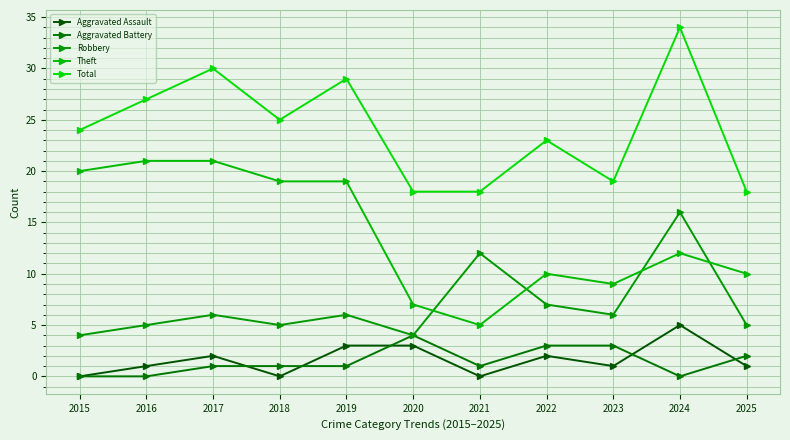

True or false: Total and Aggravated Battery cross at least once.

False